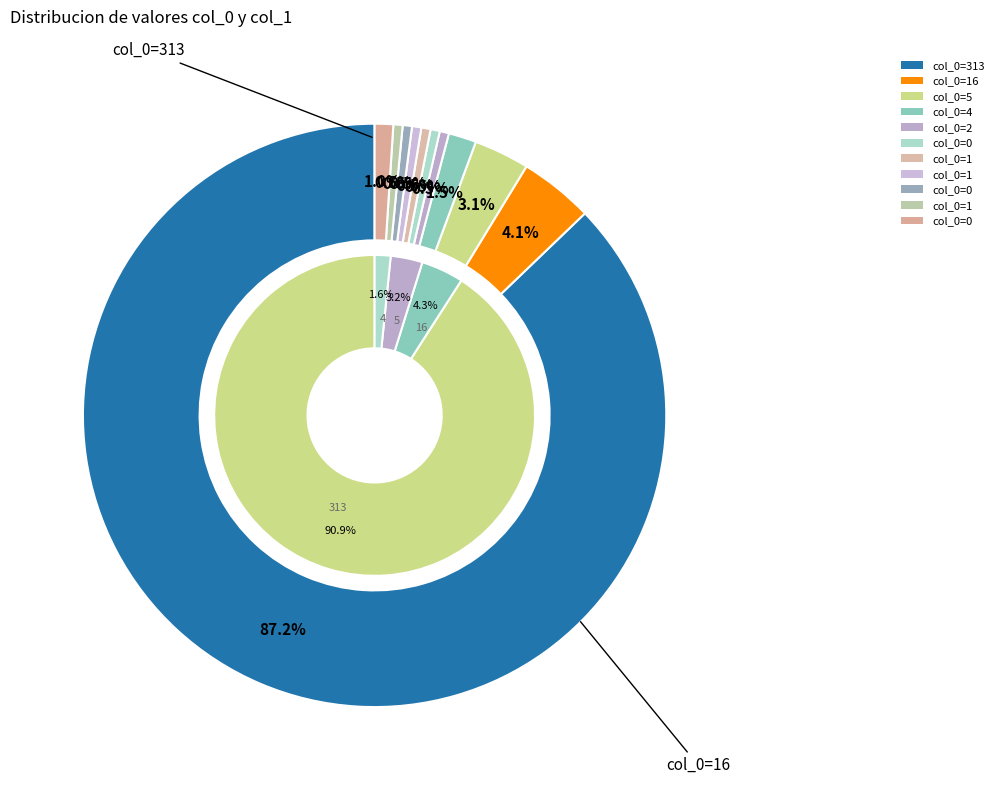

What percentage is NOT represented by 313?

12.8%